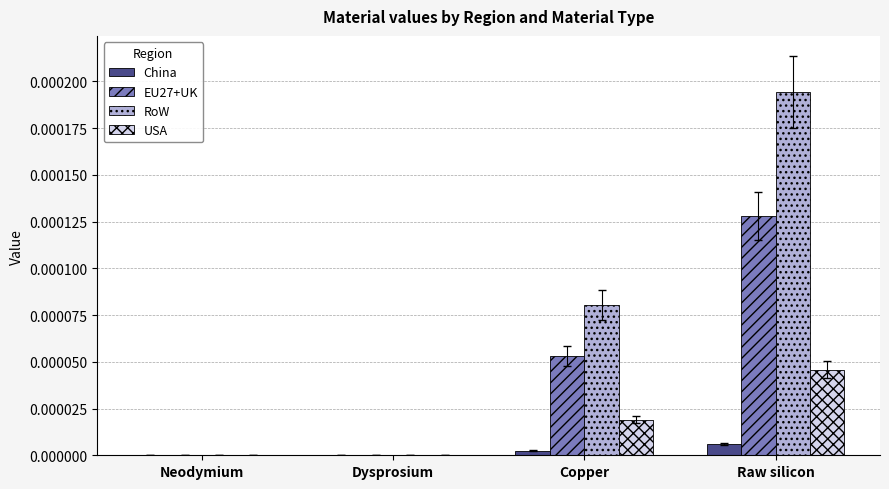

Count the RoW values in the range 0 to 1.

4